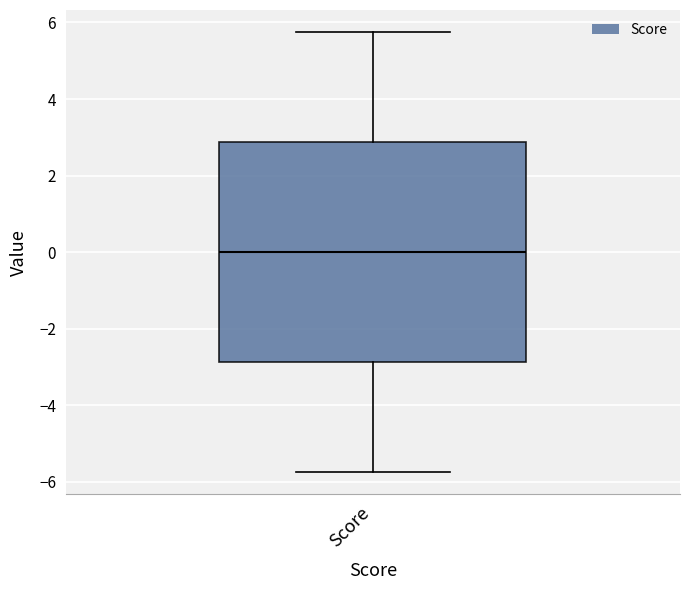

Transcribe this box plot: give where the median line is, the range the box spans, and where the two whiskers end, as read against the y-axis. The values are not printed on the chart, so give them approximately, as read against the axis.

median 0.0, box -2.8 to 2.8, whiskers -5.8 to 5.8